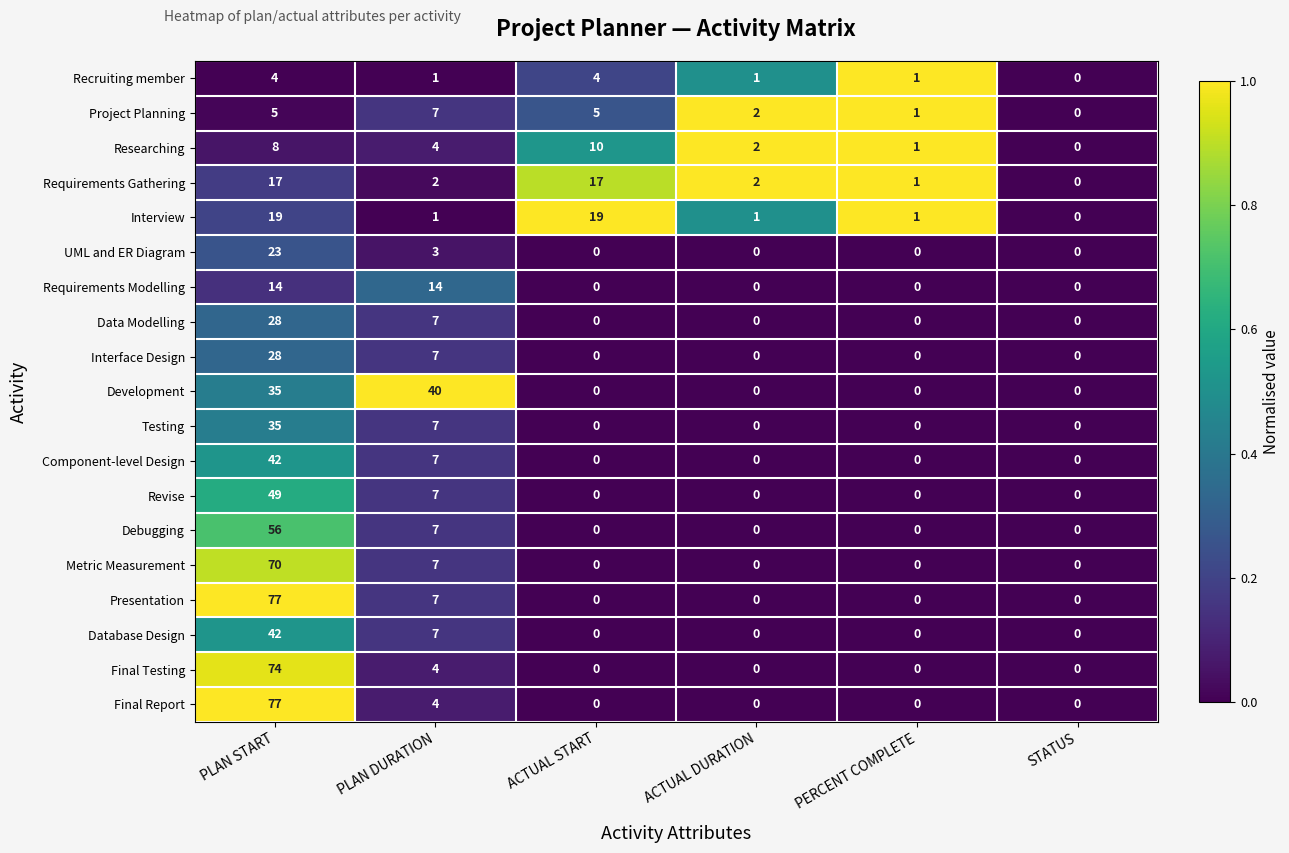

At which label does Requirements Gathering first exceed 2?

PLAN START